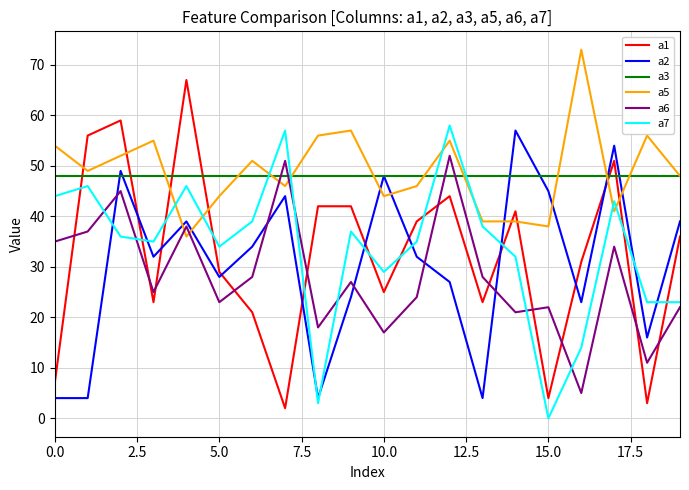

Reading left to right, what are all the values shown in this chart?

a1: 7	56	59	23	67	29	21	2	42	42	25	39	44	23	41	4	31	51	3	36
a2: 4	4	49	32	39	28	34	44	4	24	48	32	27	4	57	45	23	54	16	39
a3: 48	48	48	48	48	48	48	48	48	48	48	48	48	48	48	48	48	48	48	48
a5: 54	49	52	55	36	44	51	46	56	57	44	46	55	39	39	38	73	41	56	48
a6: 35	37	45	25	38	23	28	51	18	27	17	24	52	28	21	22	5	34	11	22
a7: 44	46	36	35	46	34	39	57	3	37	29	35	58	38	32	0	14	43	23	23